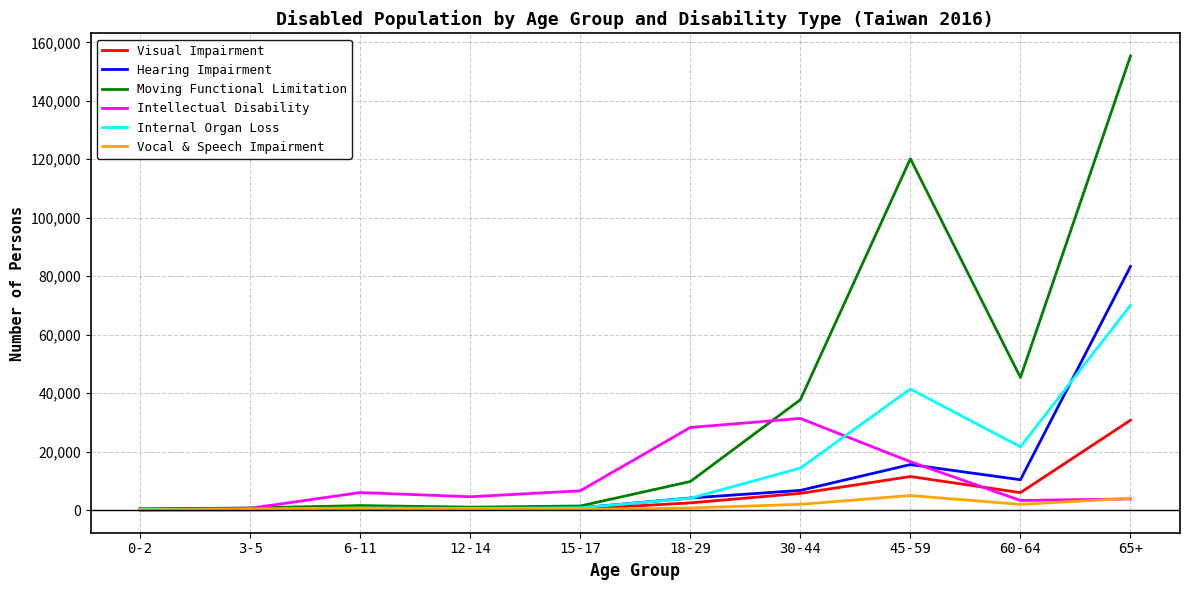

At which label is Moving Functional Limitation closest to 77822?

60-64